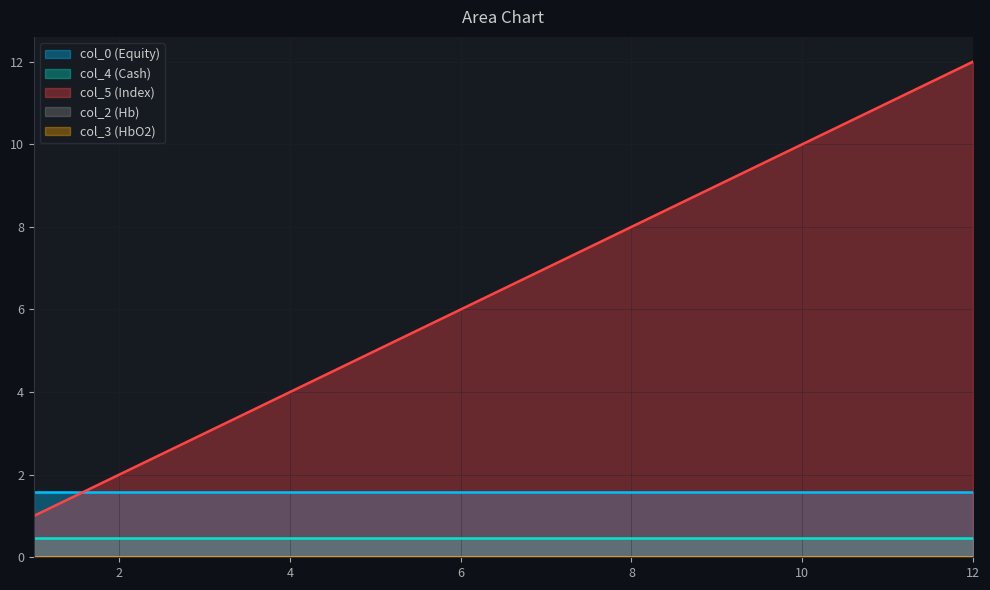

How many lines are shown in the chart?

5